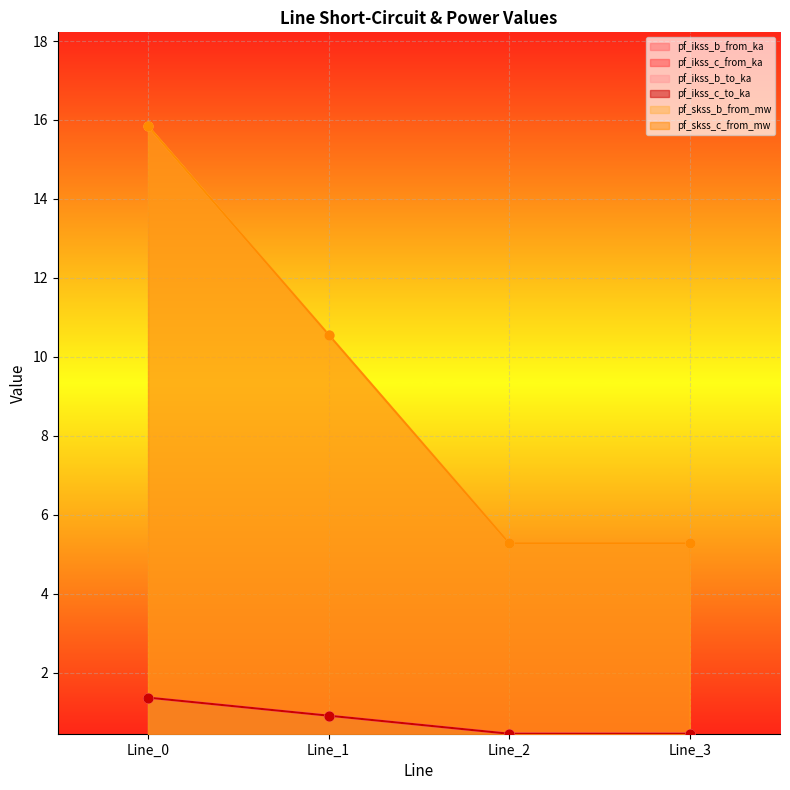

What are all the series names shown in the legend?

pf_ikss_b_from_ka, pf_ikss_c_from_ka, pf_ikss_b_to_ka, pf_ikss_c_to_ka, pf_skss_b_from_mw, pf_skss_c_from_mw